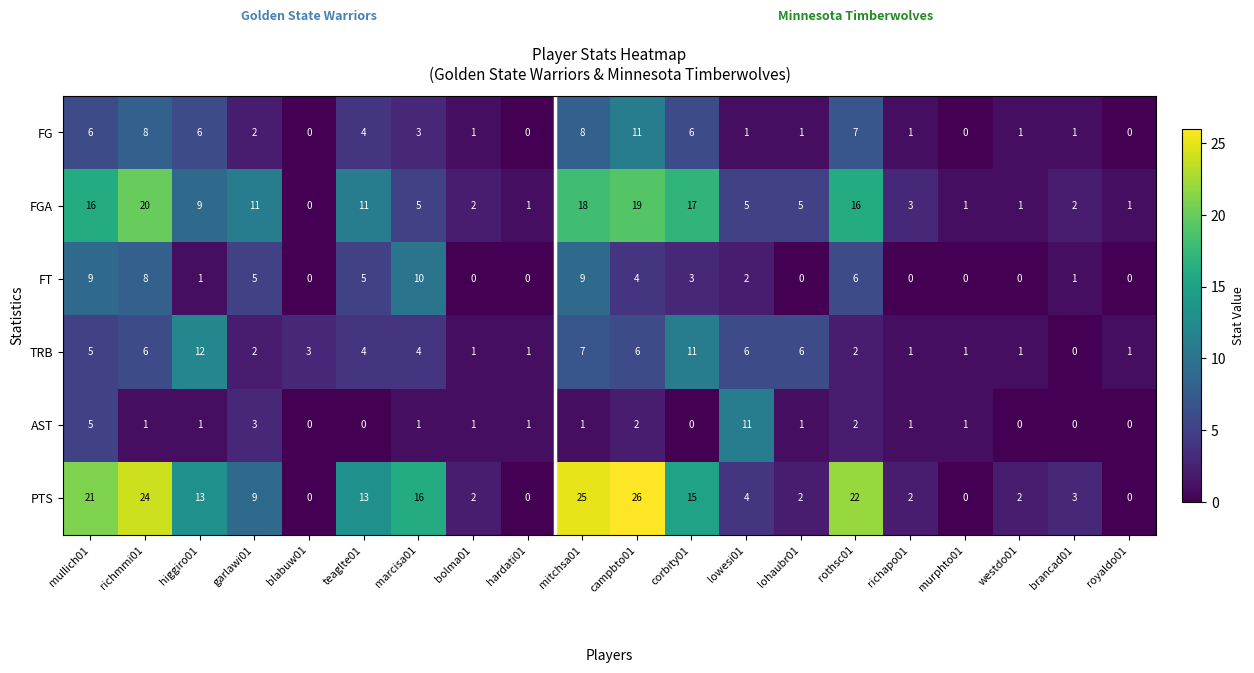

Is it true that FGA equals 0 at westdo01?

False